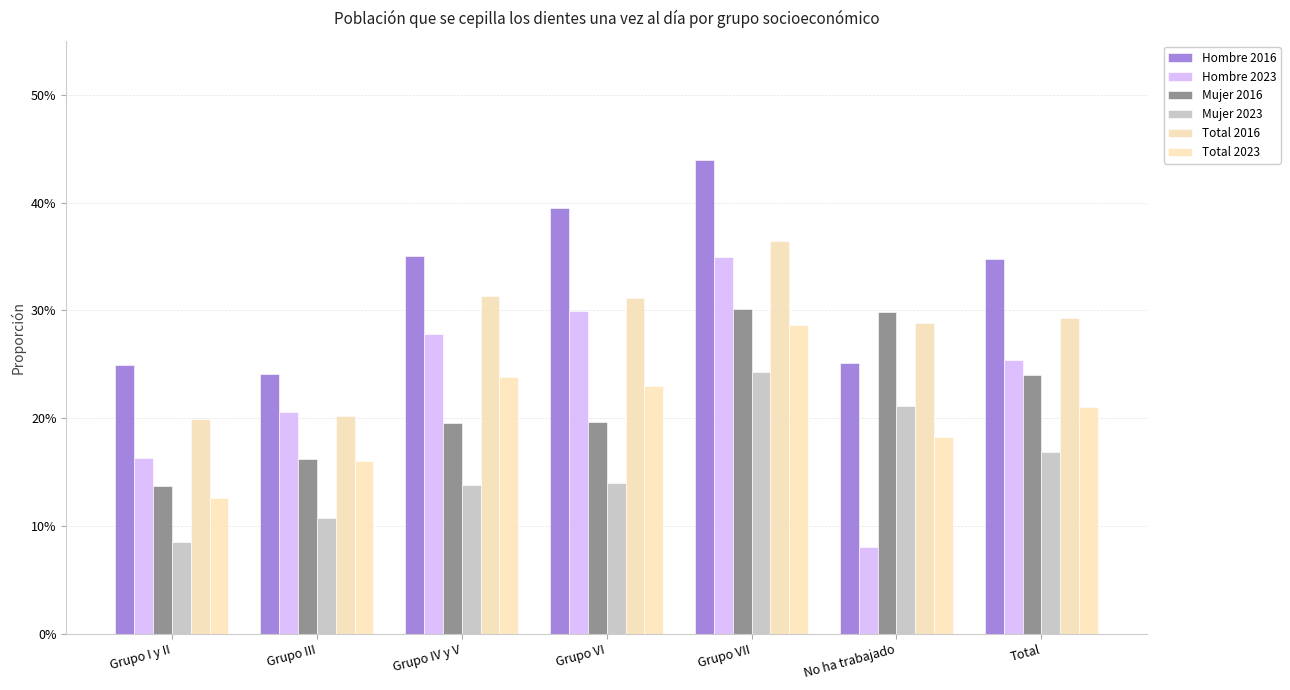

Rank the series by their maximum value, from lowest to highest.

Mujer 2023, Total 2023, Mujer 2016, Hombre 2023, Total 2016, Hombre 2016